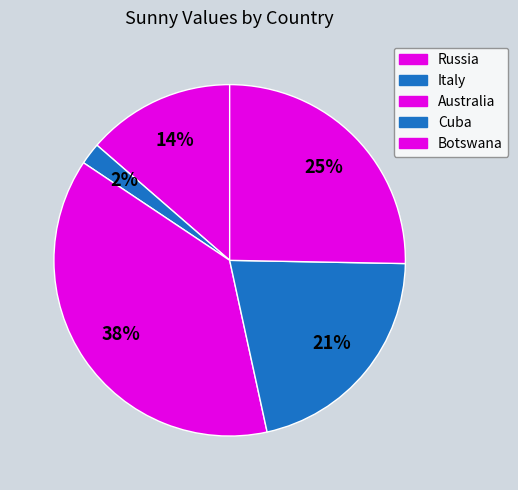

True or false: Botswana accounts for 25% of the total.

True